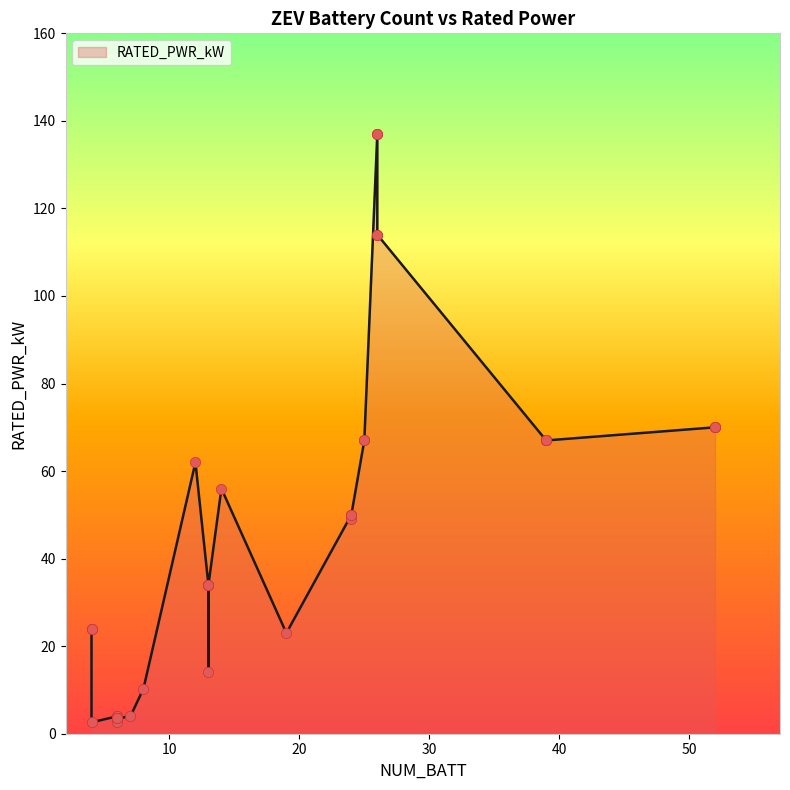

Approximately how many times larger is the value at 26 compared to 13?

3.4